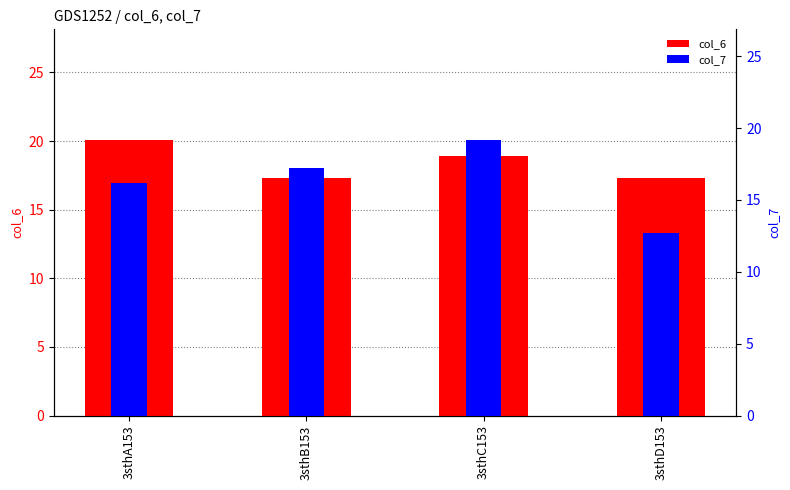

At which category is the sum across all series the highest?

3sthC153